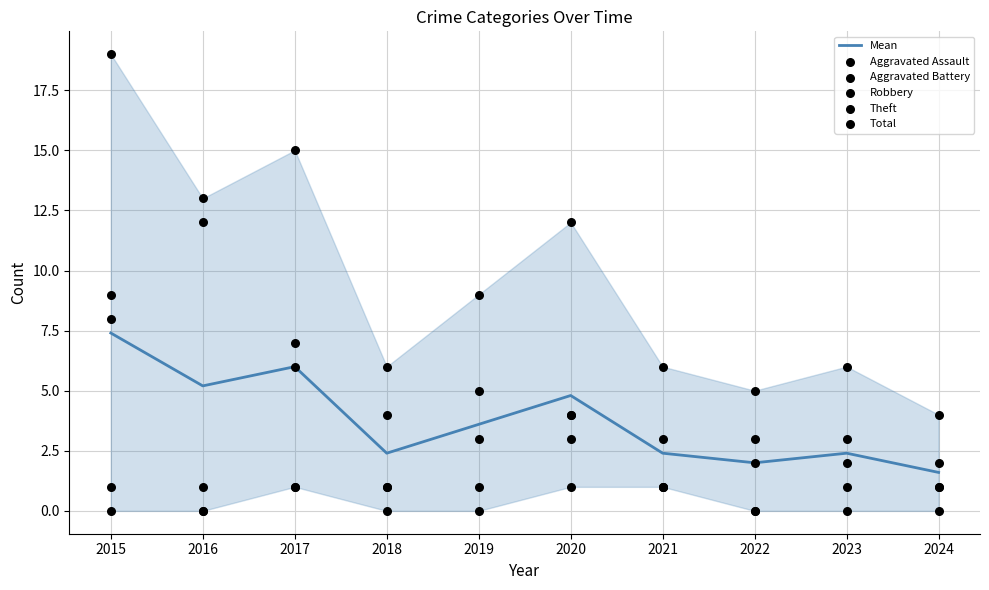

What are all the series names shown in the legend?

Mean, Aggravated Assault, Aggravated Battery, Robbery, Theft, Total